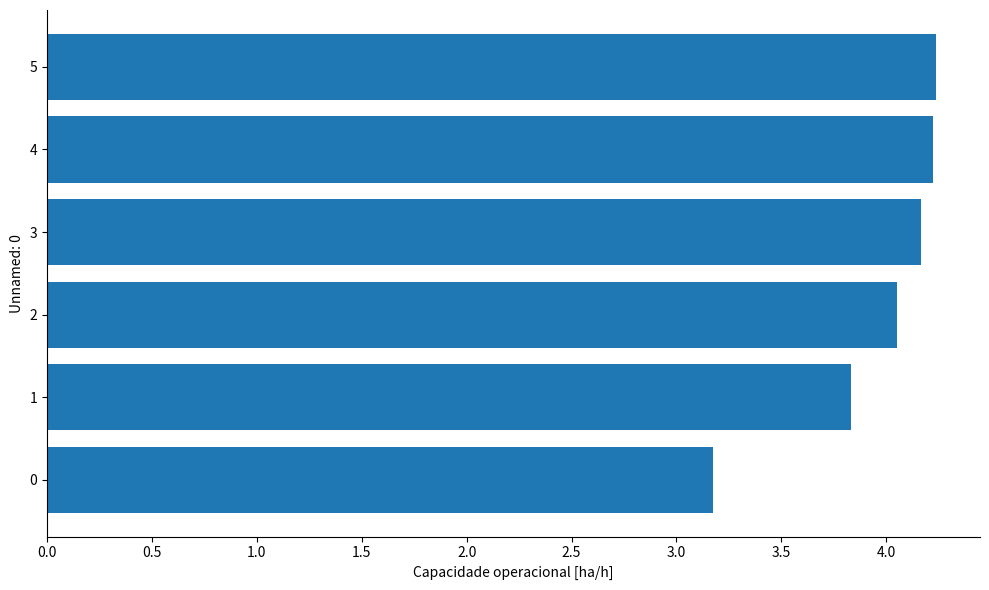

Between 0 and 4, which is larger?

4